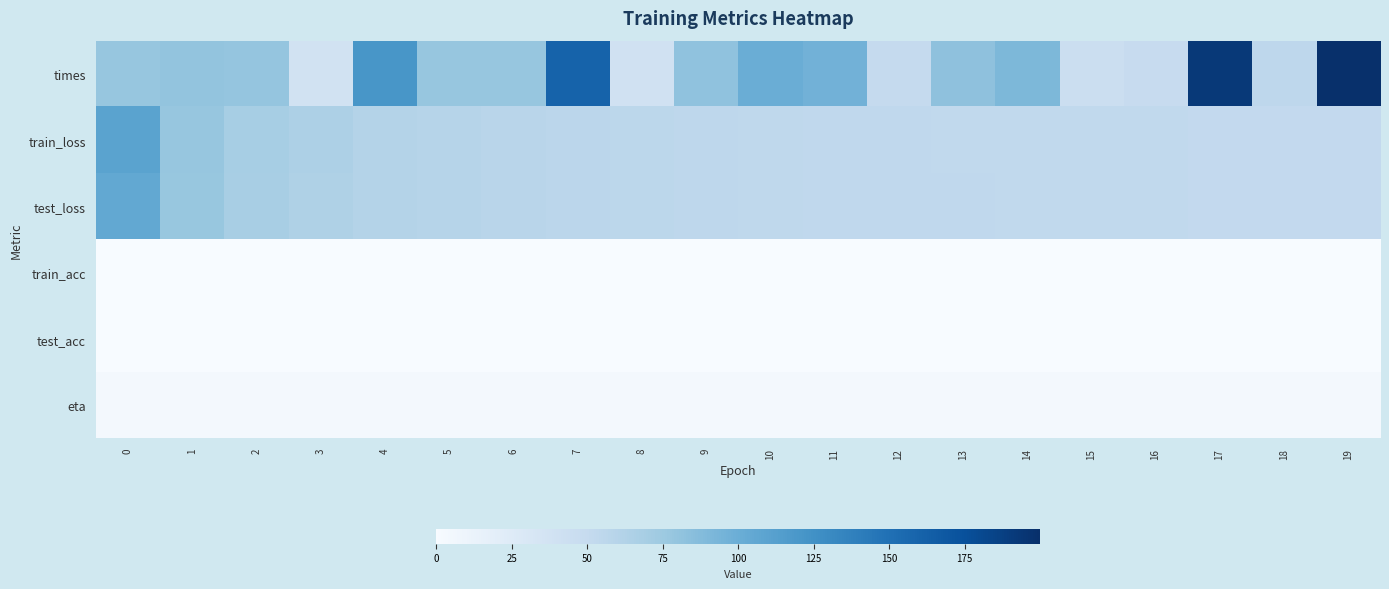

Rank the series at 3 from highest to lowest value.

train_loss, test_loss, times, eta, train_acc, test_acc